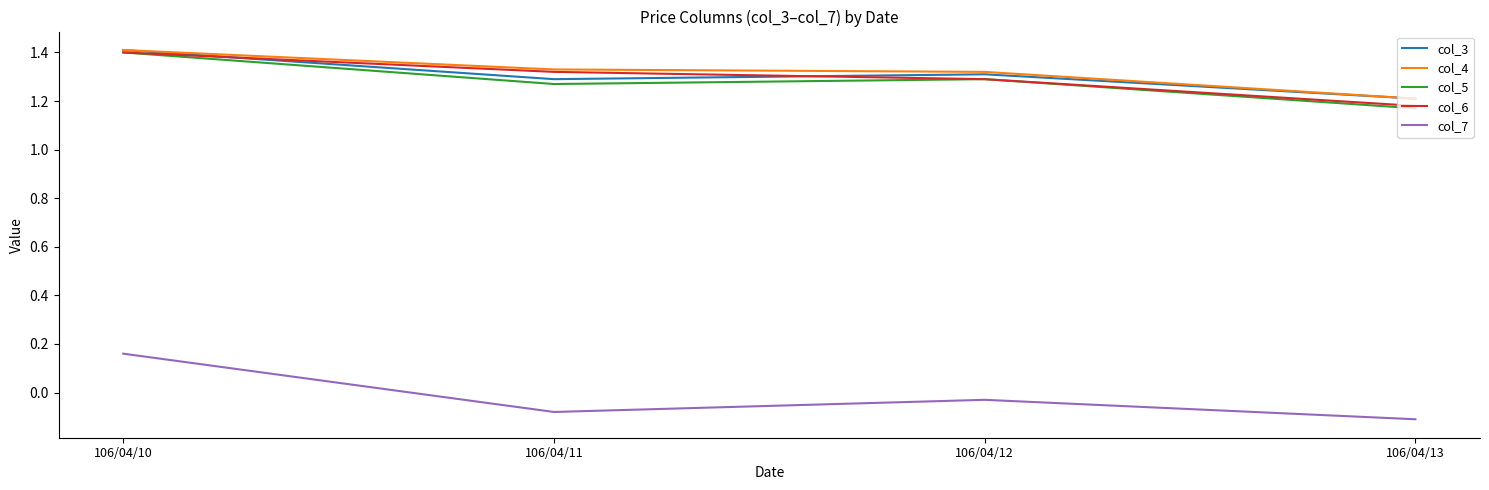

Is the value of col_4 at 106/04/12 greater than the value of col_5 at 106/04/13?

Yes